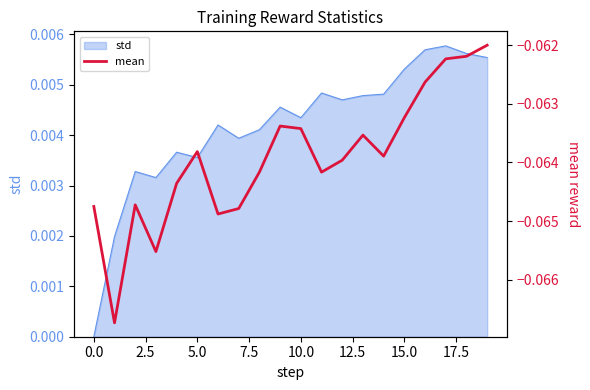

Reading left to right, list all the values displayed in this chart.

-0.1	-0.1	-0.1	-0.1	-0.1	-0.1	-0.1	-0.1	-0.1	-0.1	-0.1	-0.1	-0.1	-0.1	-0.1	-0.1	-0.1	-0.1	-0.1	-0.1